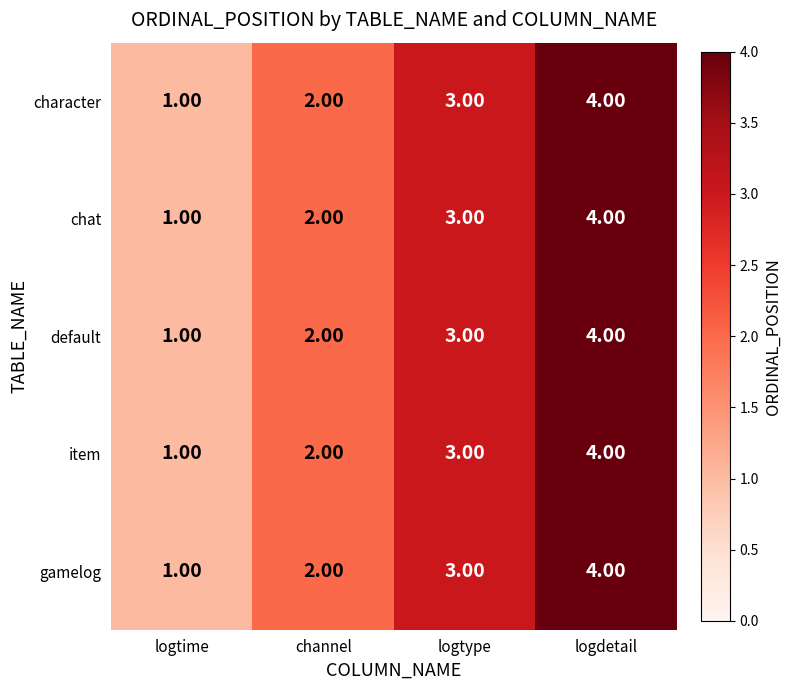

How many categories are shown in the chart?

4